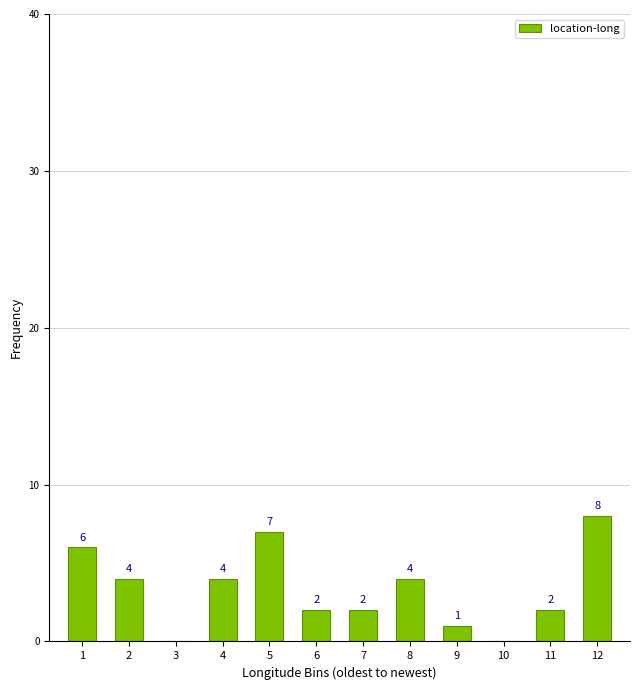

Reading left to right, transcribe all the data shown in this chart.

1=6	2=4	3=0	4=4	5=7	6=2	7=2	8=4	9=1	10=0	11=2	12=8